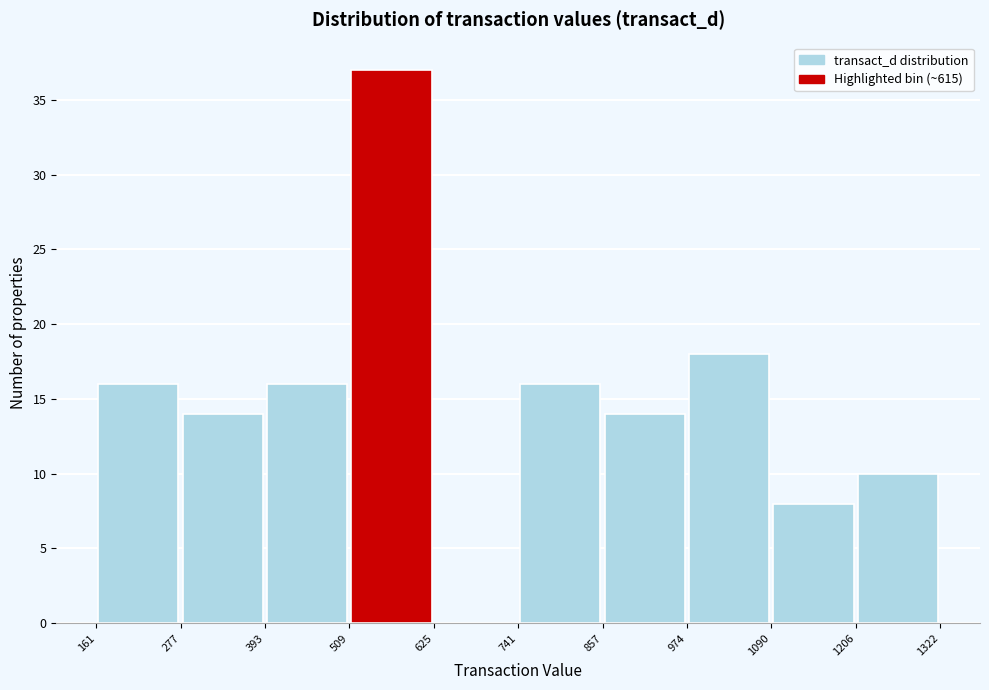

Reading left to right, transcribe this chart: for each bar, give the range it covers on the x-axis and its height. The values are not printed on the chart, so give them approximately, as read against the axis.

161 to 277: 16
277 to 393: 14
393 to 509: 16
509 to 625: 37
625 to 741: 0
741 to 857: 16
857 to 974: 14
974 to 1090: 18
1090 to 1206: 8
1206 to 1322: 10